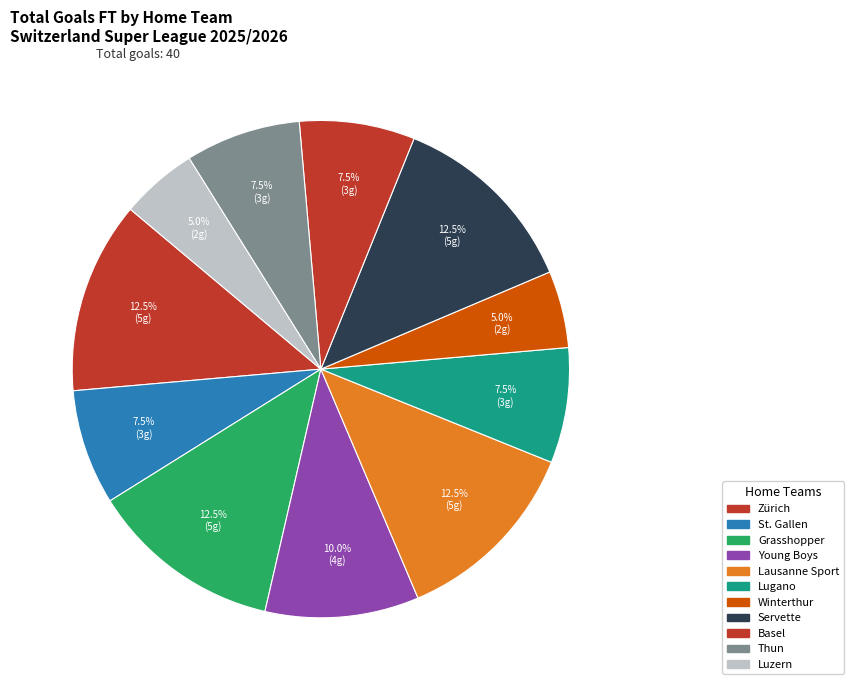

Is Grasshopper the majority of the pie?

No